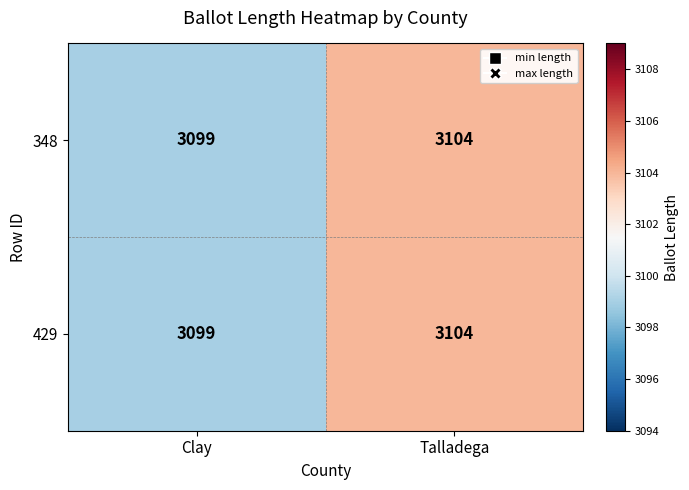

The value of 348 at Clay is 5227. True or false?

False